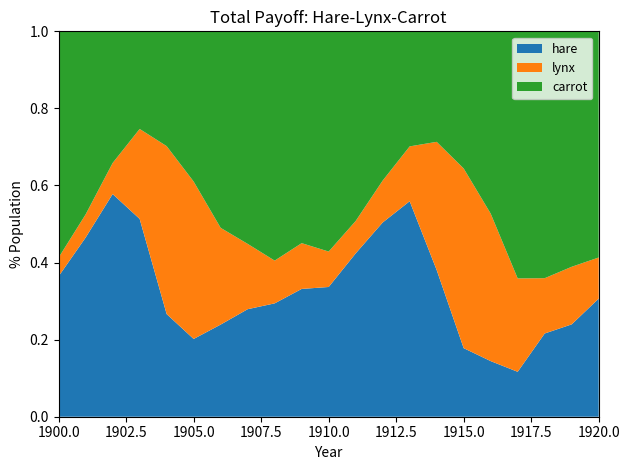

Reading left to right, transcribe all the data shown in this chart.

hare: 1900=30000	1901=47200	1902=70200	1903=77400	1904=36300	1905=20600	1906=18100	1907=21400	1908=22000	1909=25400	1910=27100	1911=40300	1912=57000	1913=76600	1914=52300	1915=19500	1916=11200	1917=7600	1918=14600	1919=16200	1920=24700
lynx: 1900=4000	1901=6100	1902=9800	1903=35200	1904=59400	1905=41700	1906=19000	1907=13000	1908=8300	1909=9100	1910=7400	1911=8000	1912=12300	1913=19500	1914=45700	1915=51100	1916=29700	1917=15800	1918=9700	1919=10100	1920=8600
carrot: 1900=48300	1901=48200	1902=41500	1903=38200	1904=40600	1905=39800	1906=38600	1907=42300	1908=44500	1909=42100	1910=46000	1911=46800	1912=43800	1913=40900	1914=39400	1915=39000	1916=36700	1917=41800	1918=43300	1919=41300	1920=47300